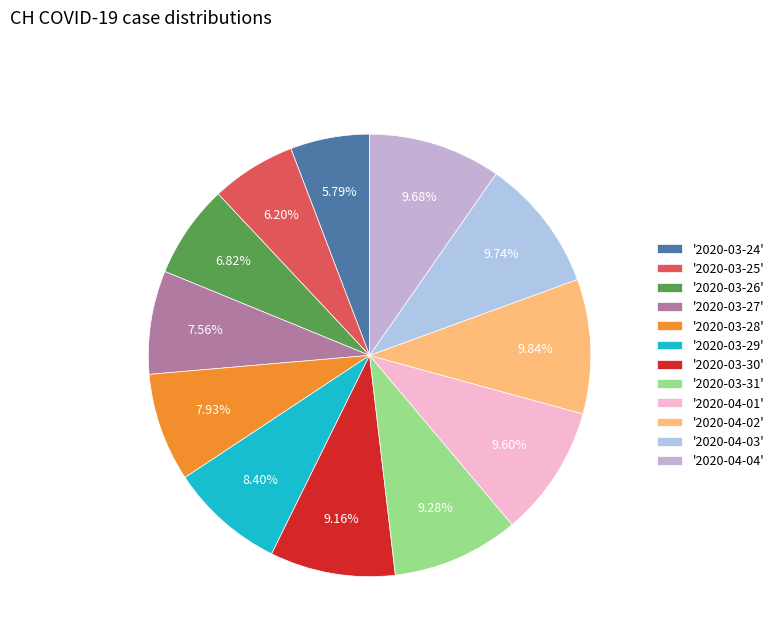

Does any single category account for the majority?

No